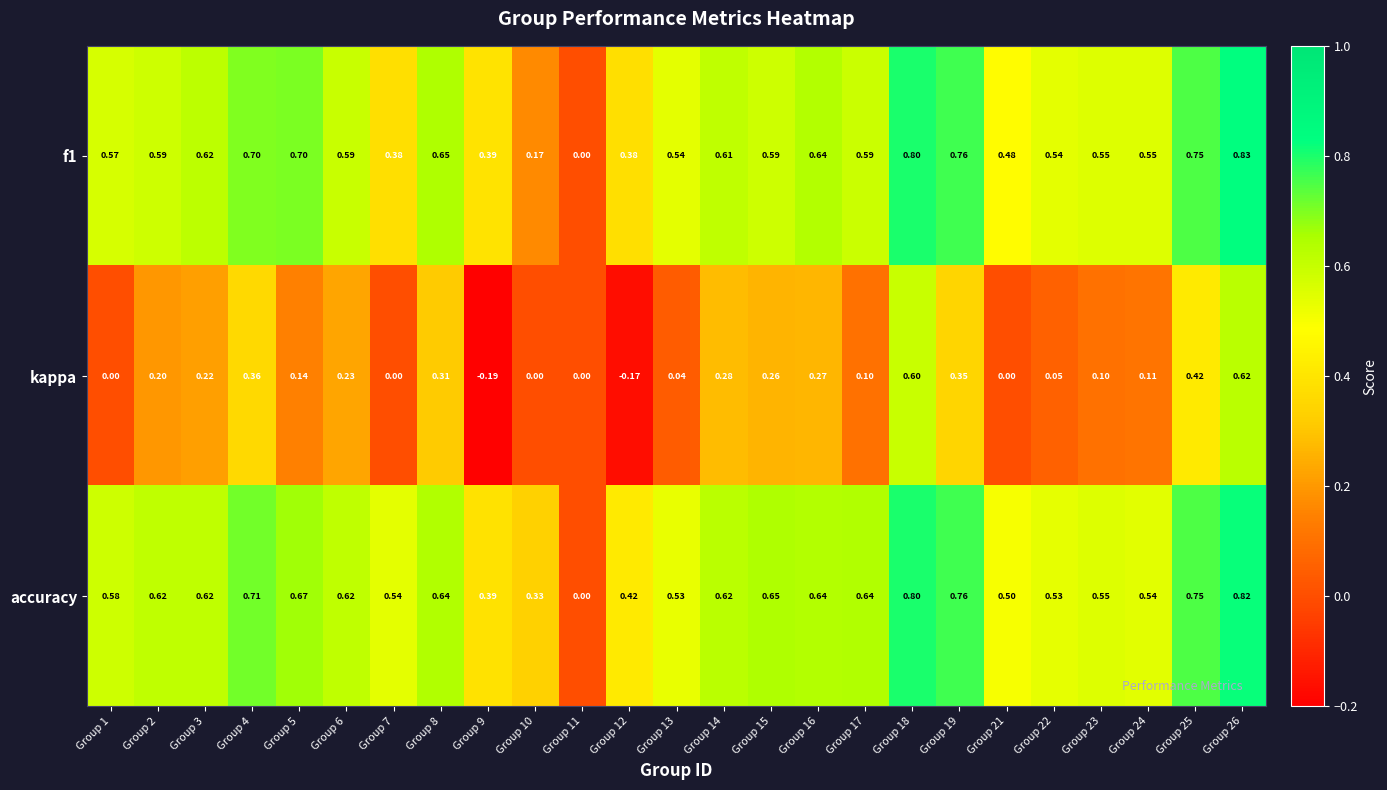

Rank the series by their maximum value, from lowest to highest.

kappa, accuracy, f1